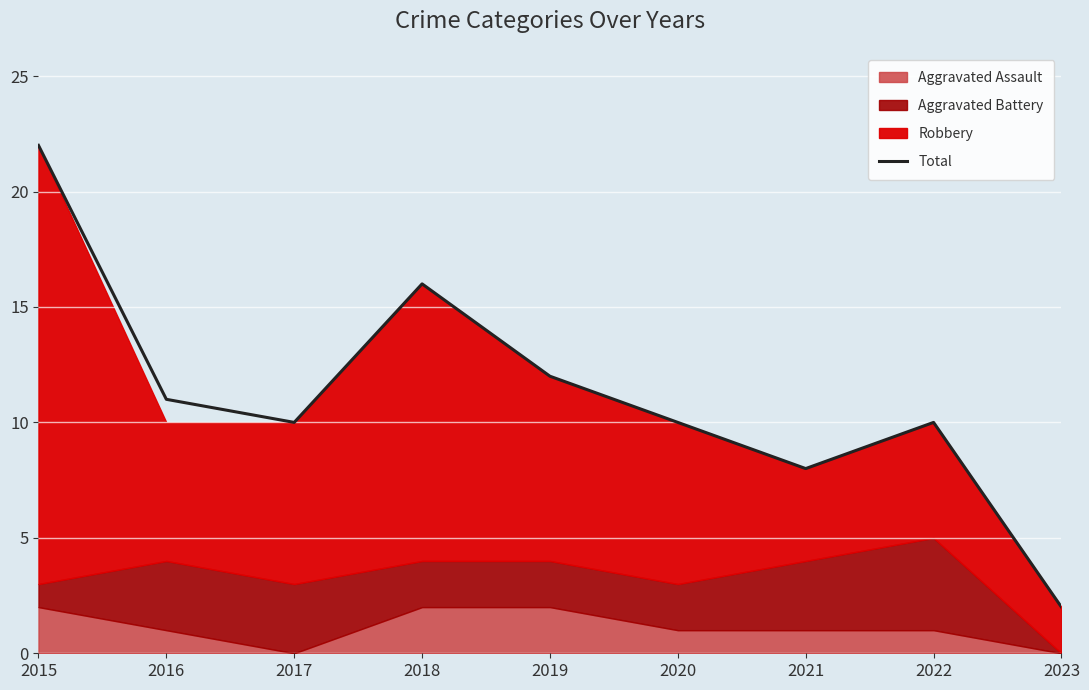

Approximately how many times larger is the value at 2019 compared to 2017?

1.2